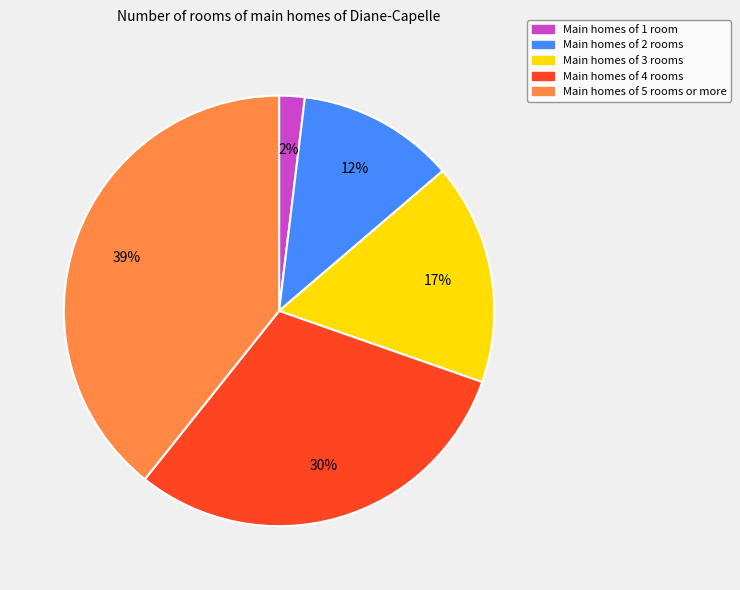

To the nearest percent, what is the average slice percentage?

20%